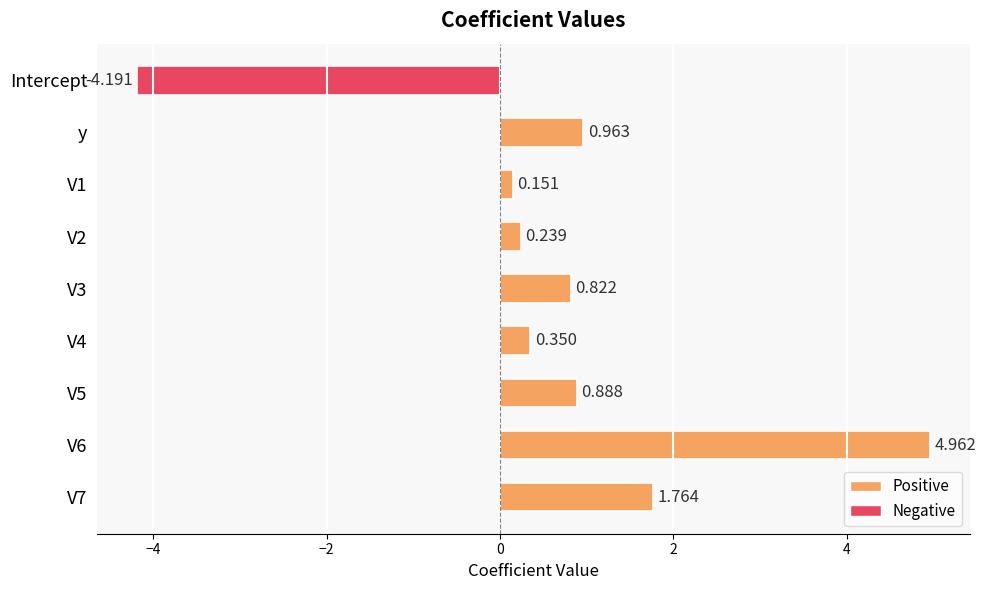

Which category has the lowest value across all series?

Intercept